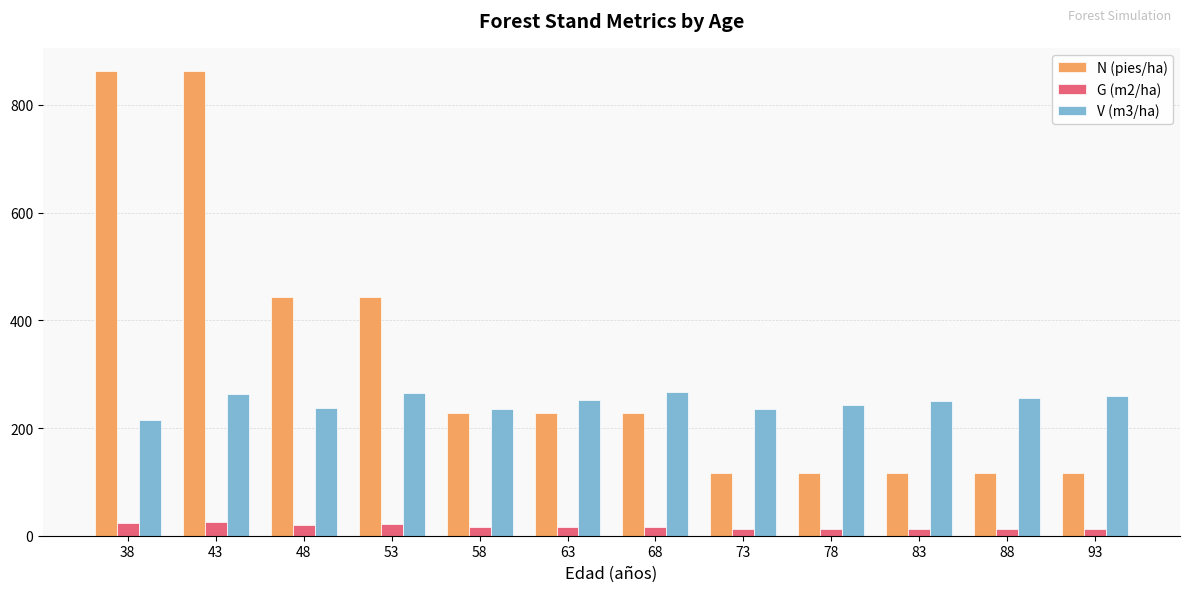

How many groups of bars are there?

12